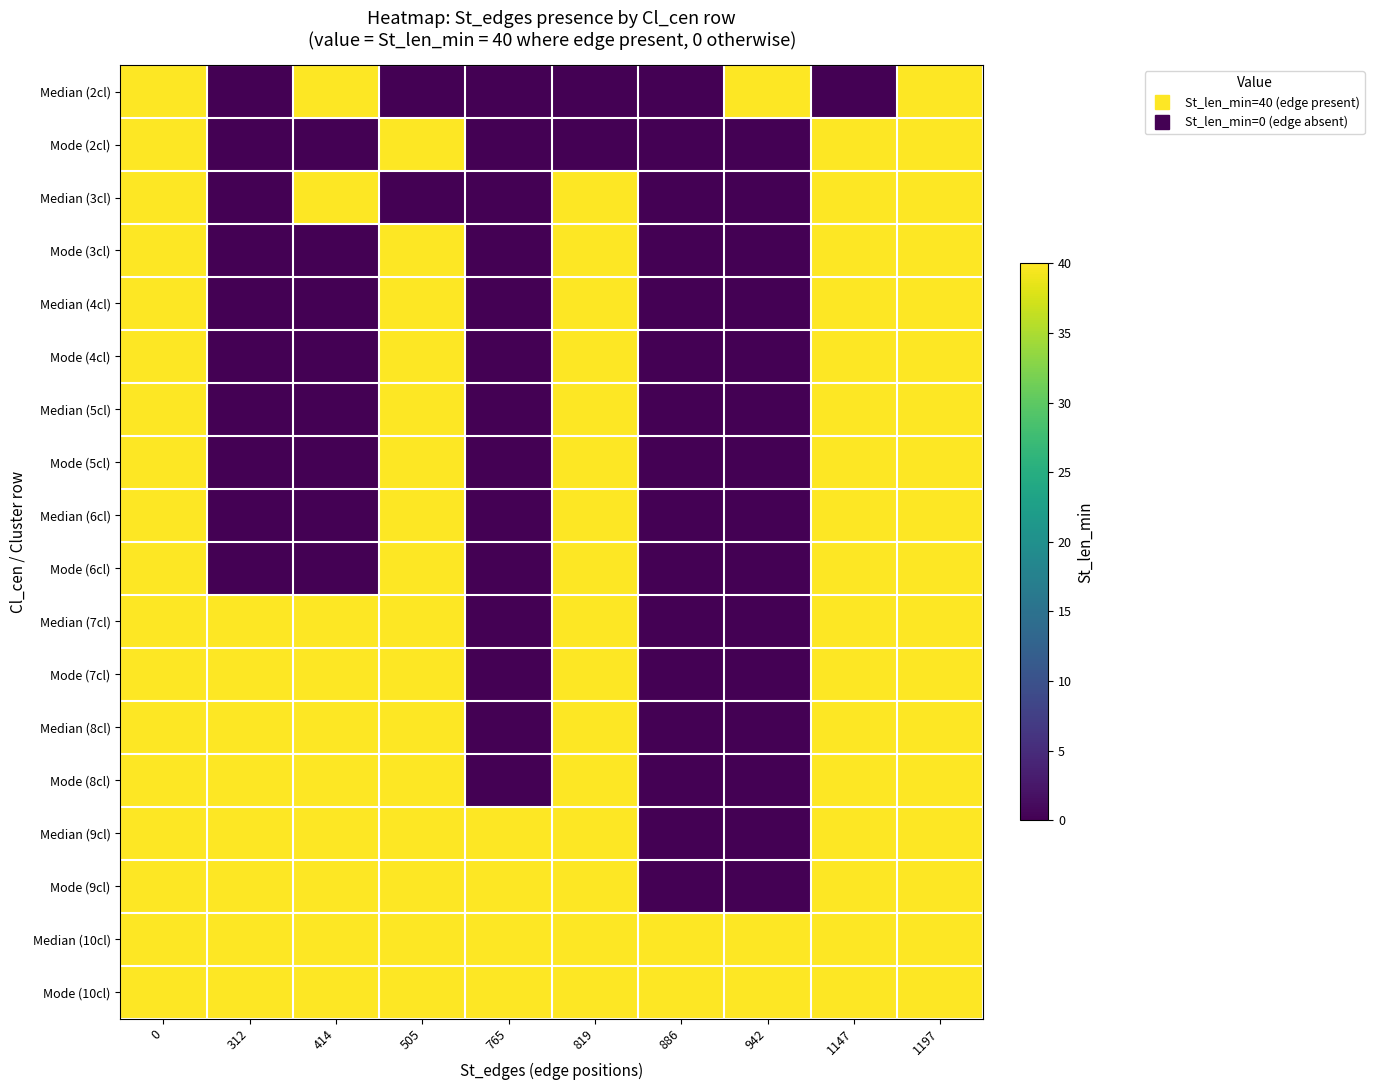

At how many categories does at least one series exceed 31?

10